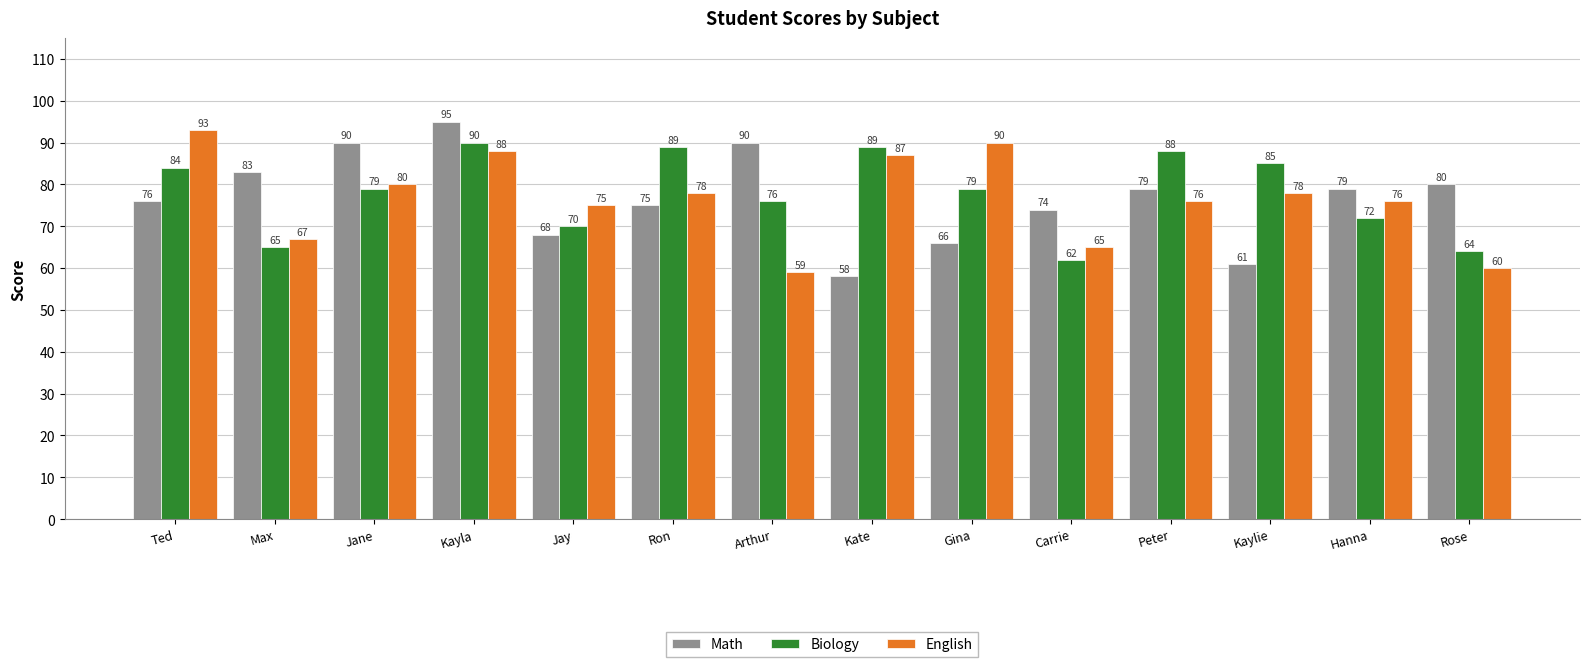

What is the label of the 13th bar from the right?

Max